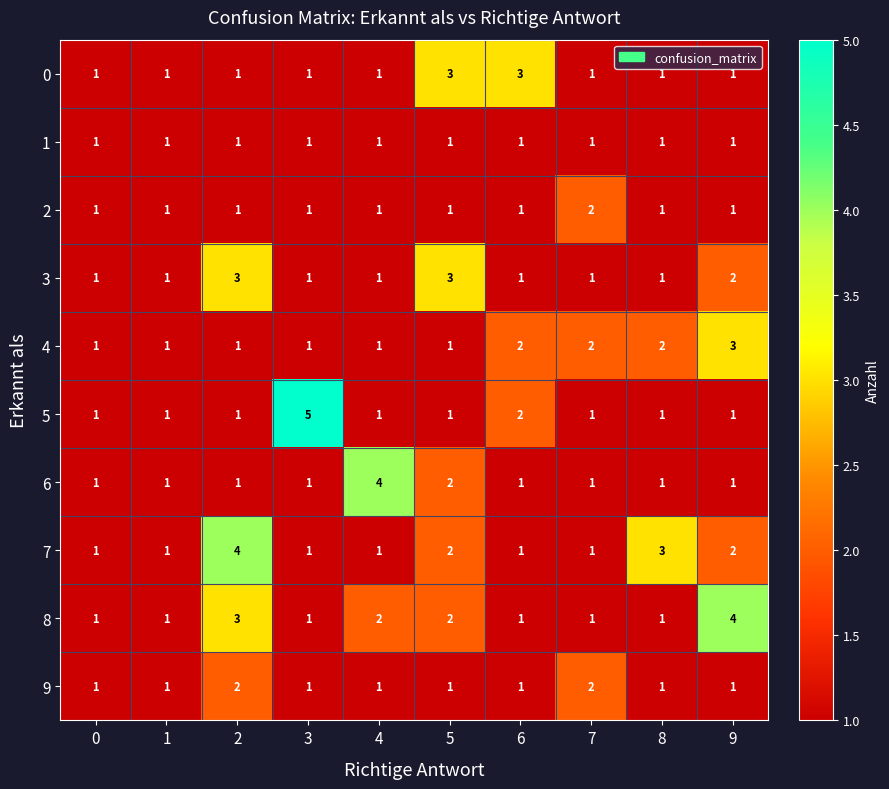

What is the difference between the 8 values at 7 and 9?

3